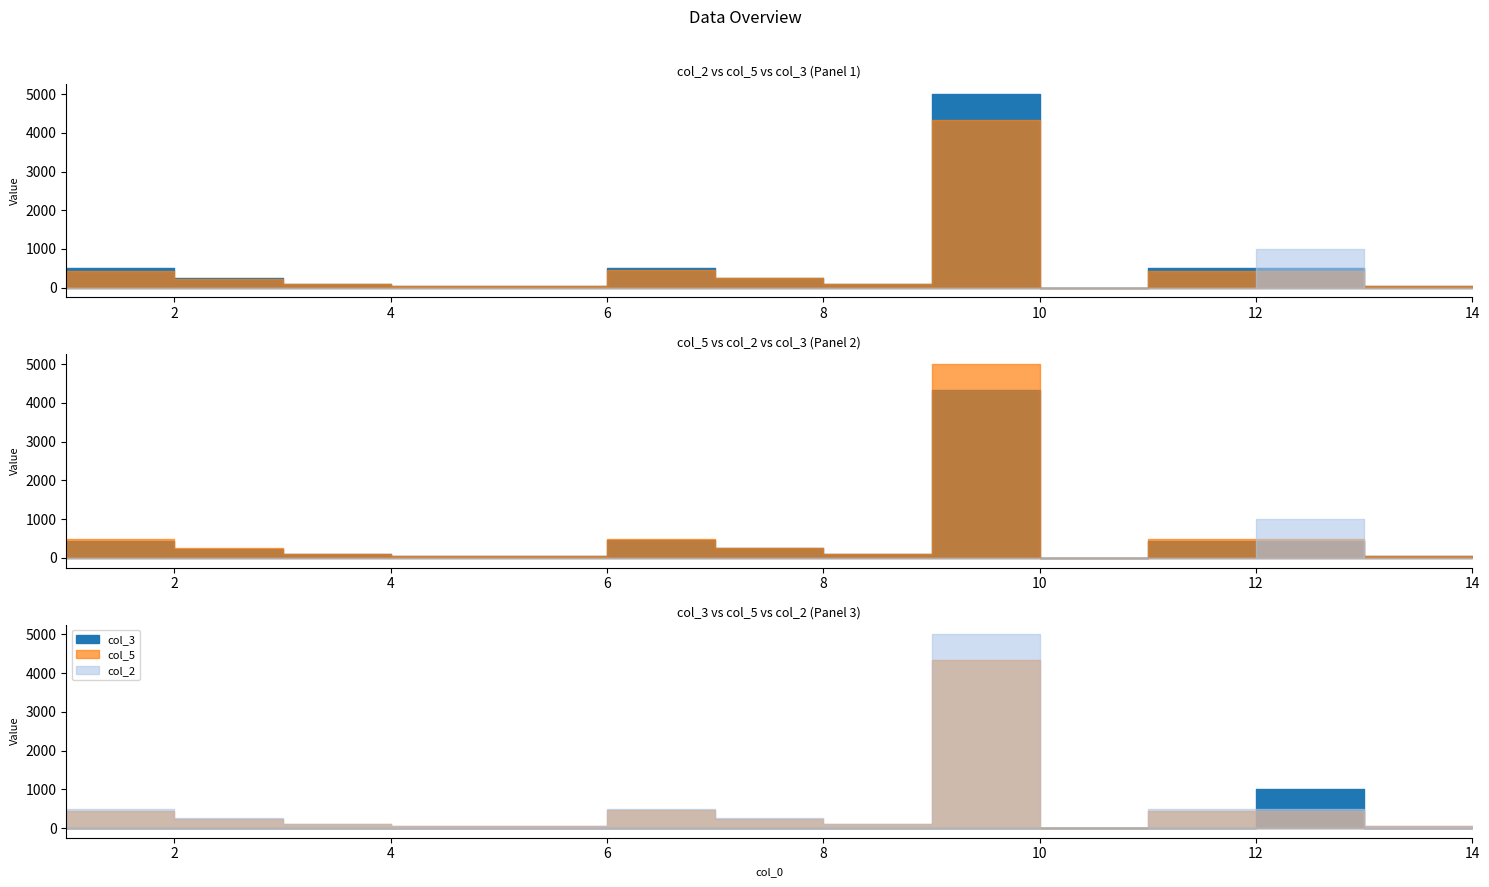

List the series in order of their peak value, lowest first.

col_3, col_5, col_2